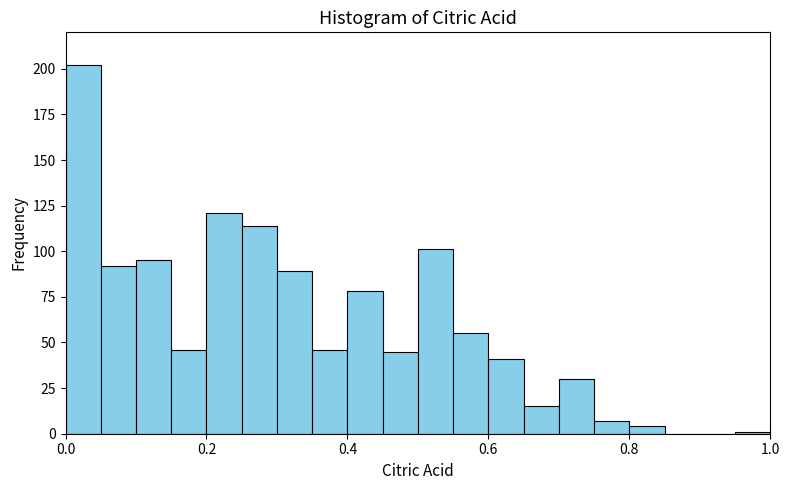

Read against the x-axis, roughly where is the centre of the tallest bar?

0.02